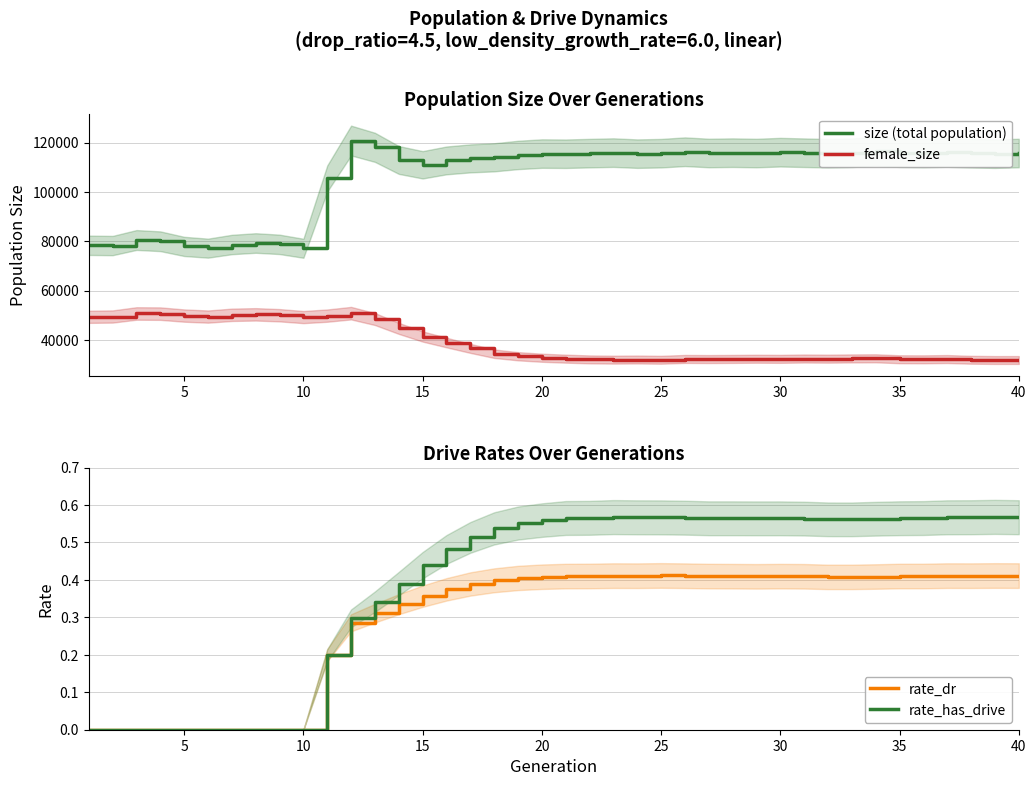

Count the number of data series in this chart.

4